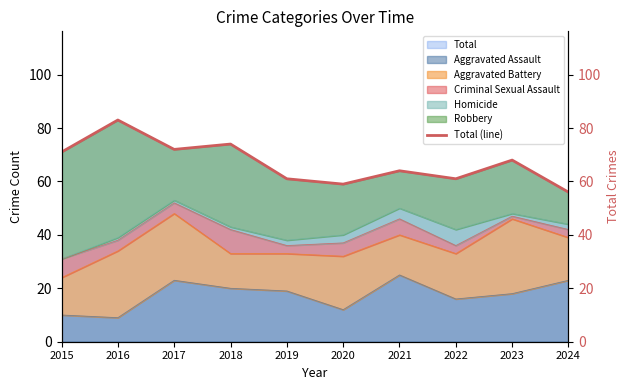

Is it true that the value at 2015 is 71?

True